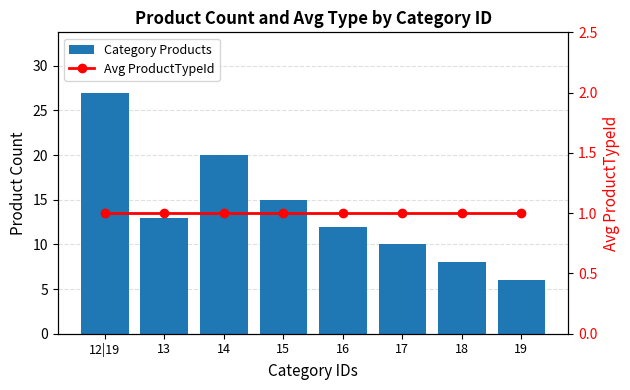

Which series has the largest range (max minus min)?

Category Products